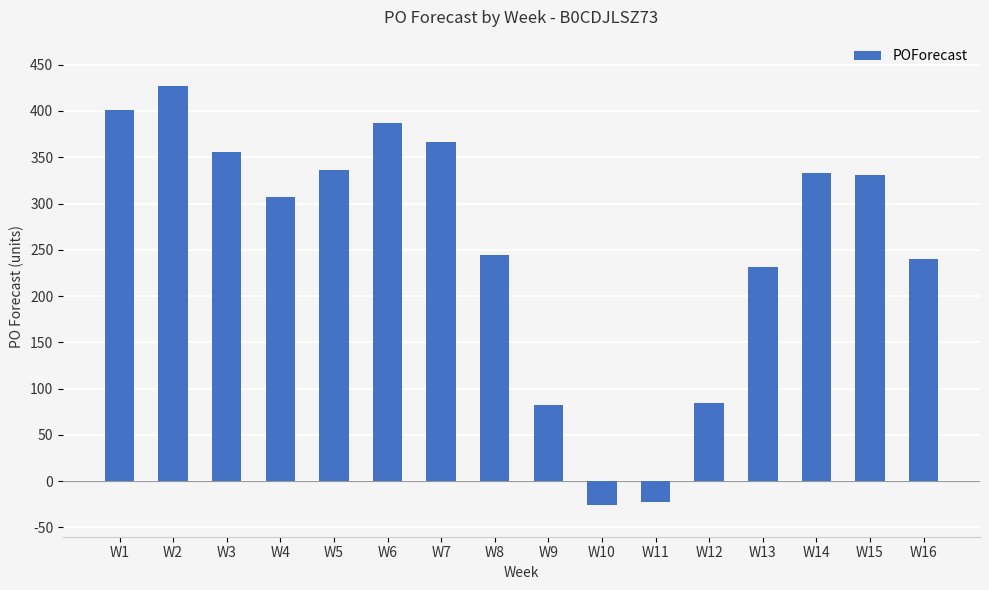

What is the average value?

255